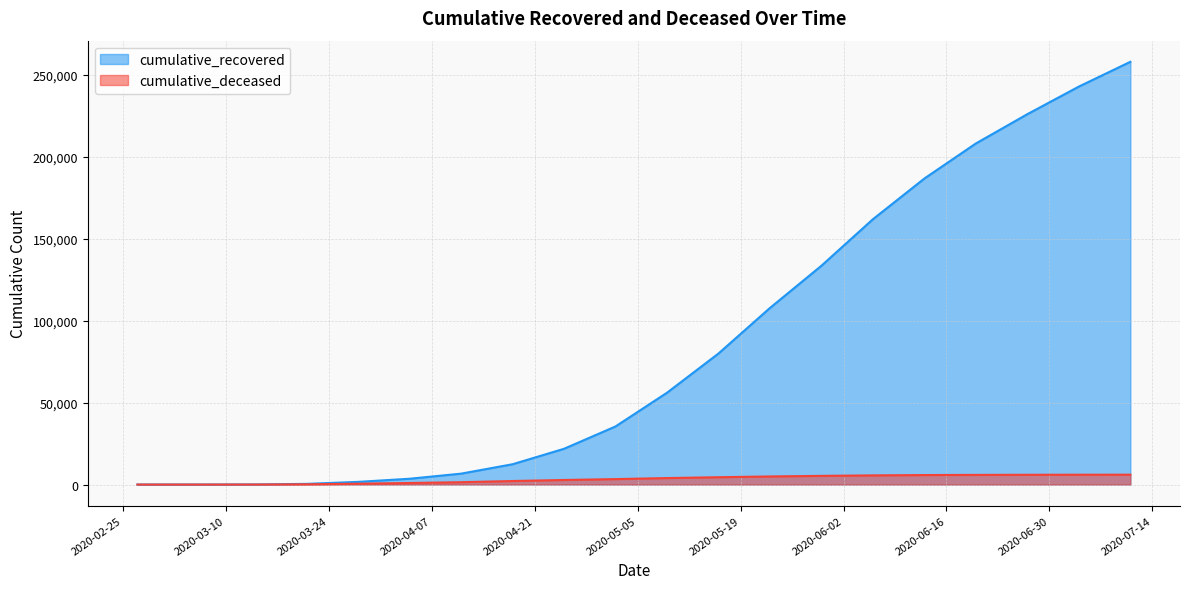

What is the difference between the maximum and second lowest values in the cumulative_recovered series?

257799